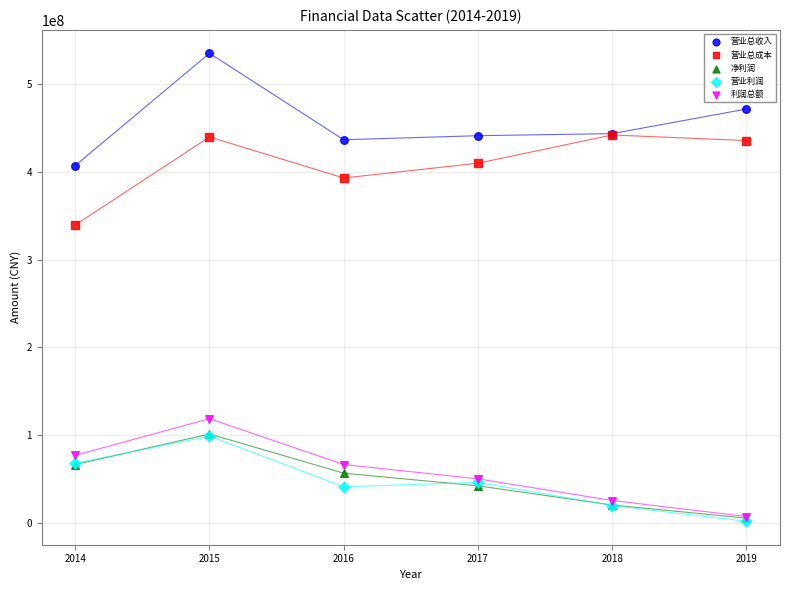

Across all series, what Y value is closest to 268326416?

339412952.7